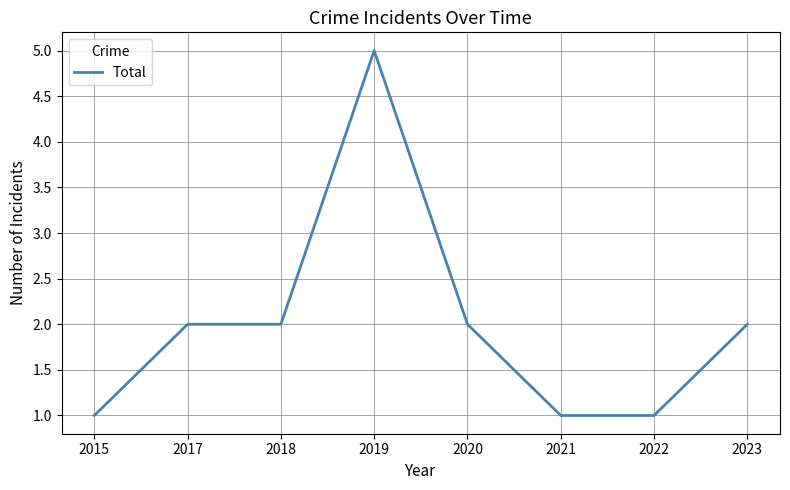

What is the difference between the second highest and minimum values?

1